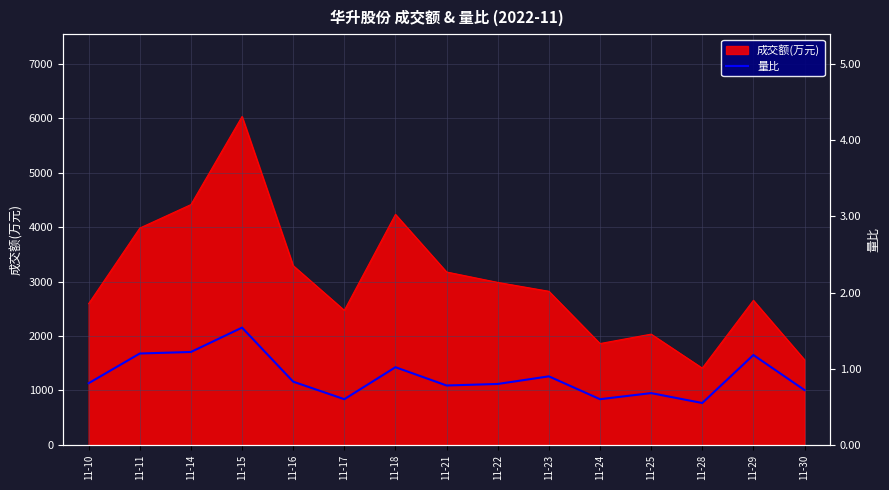

How many lines are shown in the chart?

1